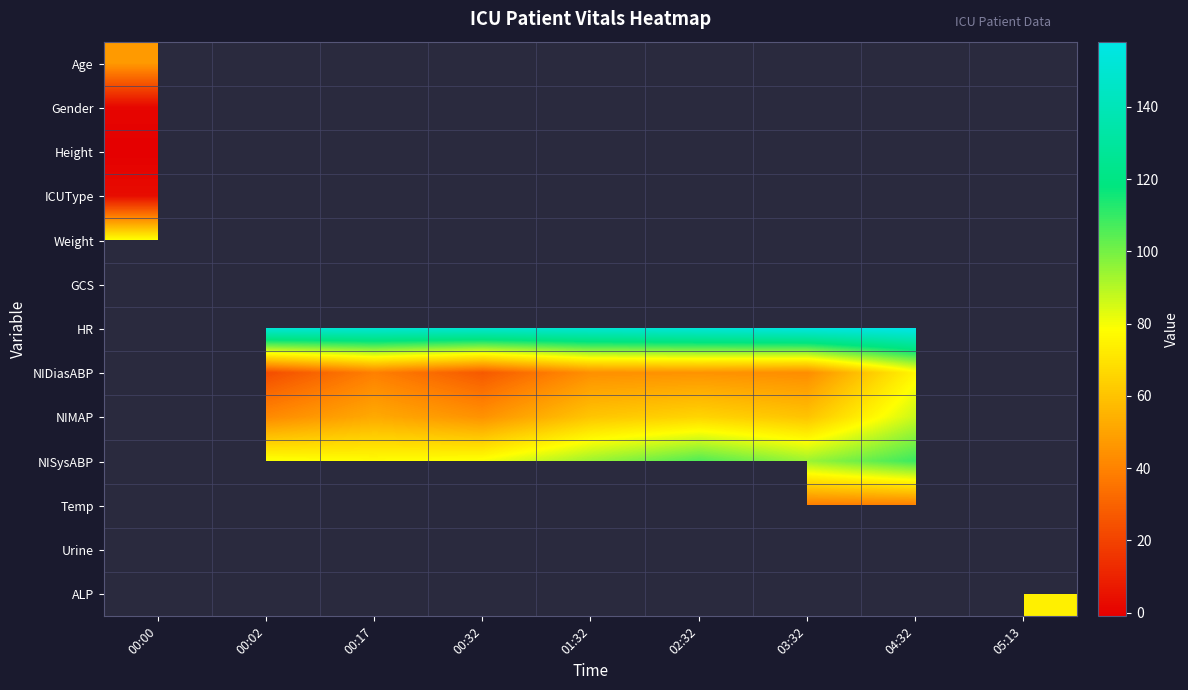

How many distinct data groups are displayed?

13